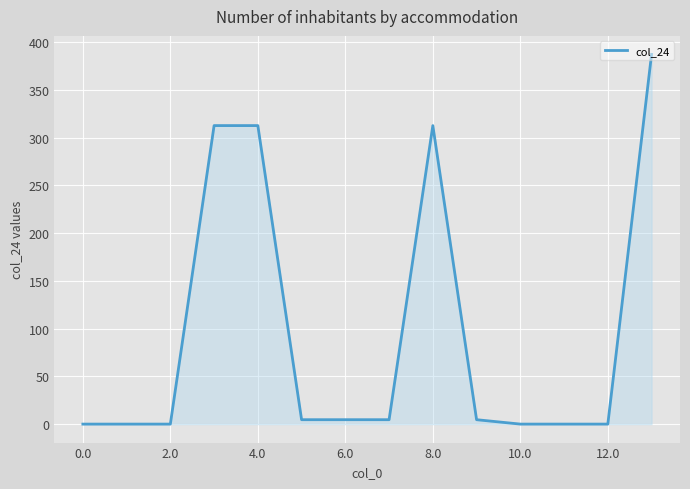

What is the difference between the second highest and second lowest values?

312.6